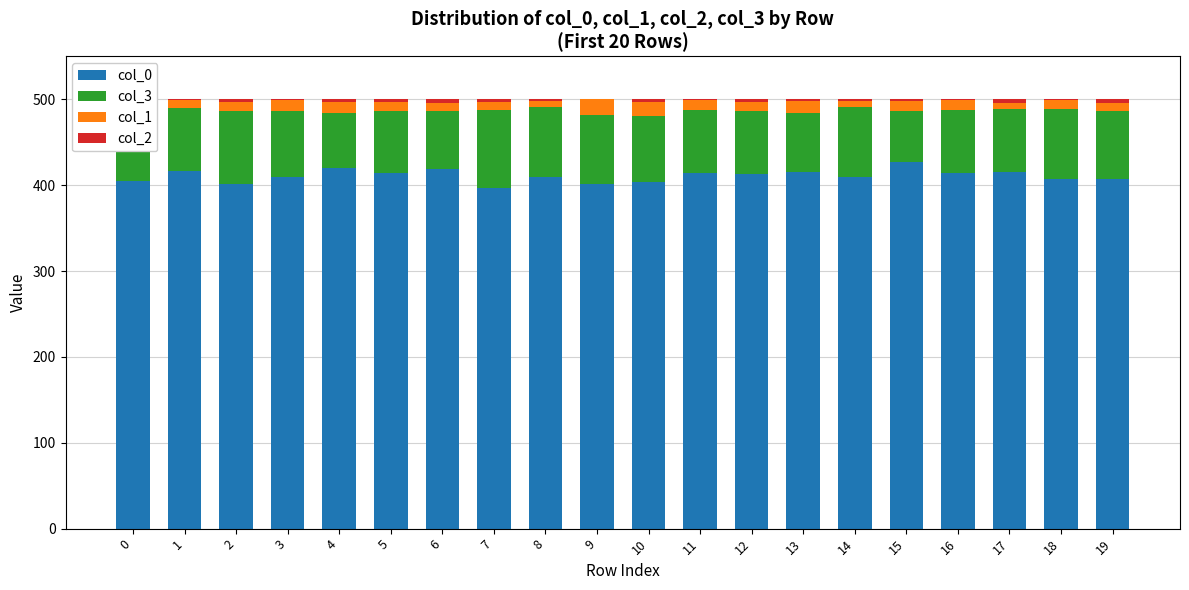

Is the value of col_0 at 12 greater than the value of col_2 at 15?

Yes